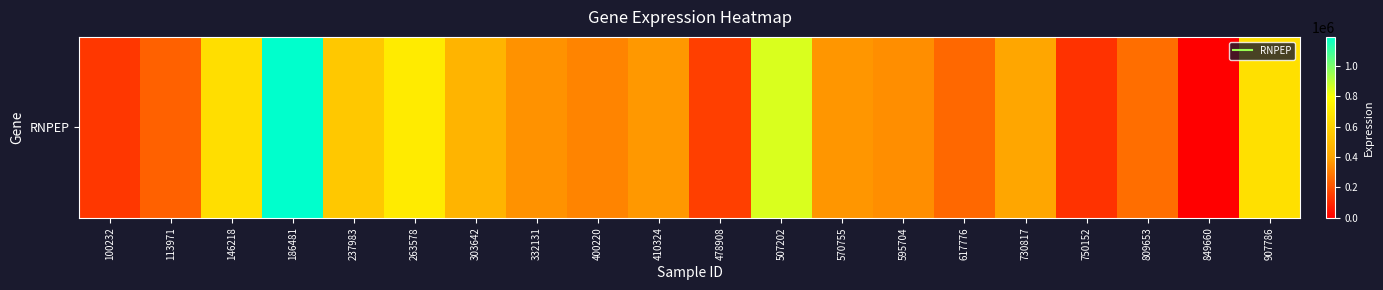

Between 809653 and 730817, which is larger?

730817